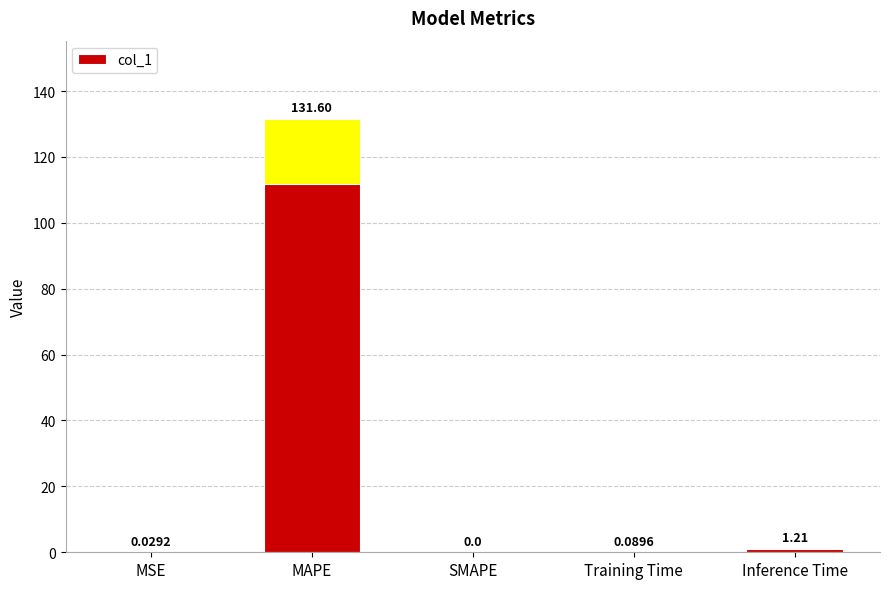

What is the value of the 2nd bar from the left?

131.6